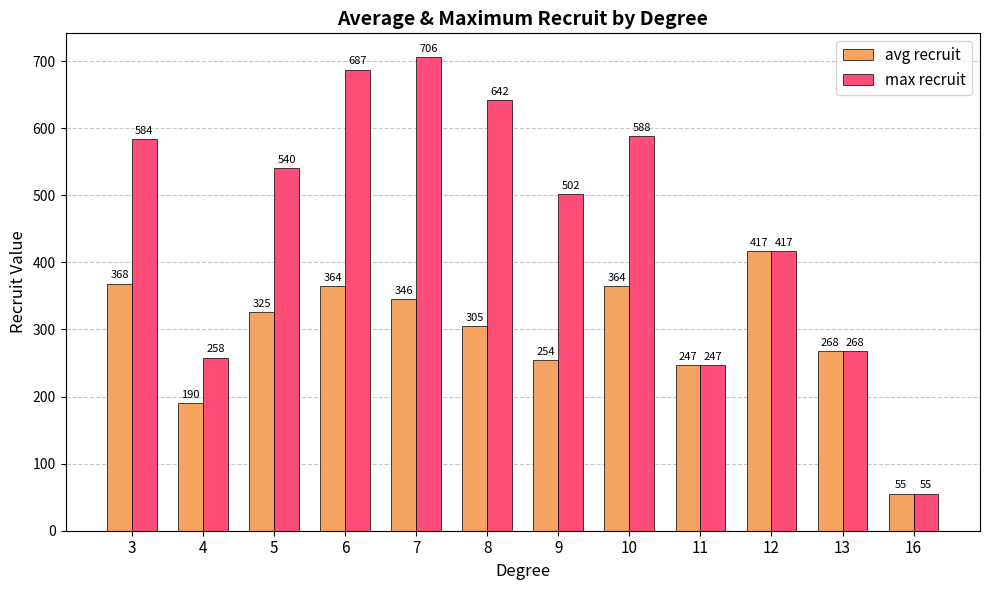

How many series are shown in this chart?

2